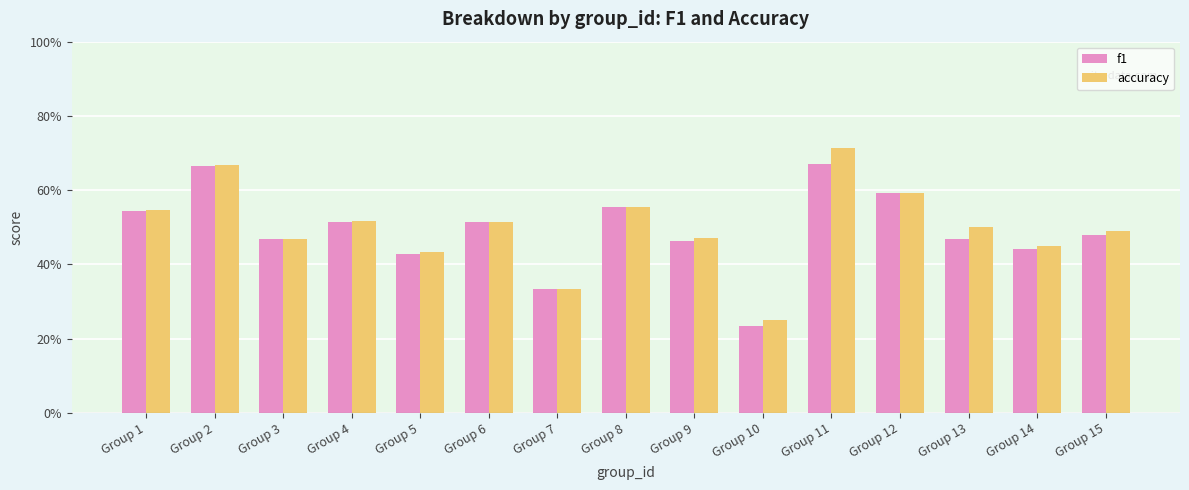

What is the value of the accuracy bar at the 9th from the left?

0.5